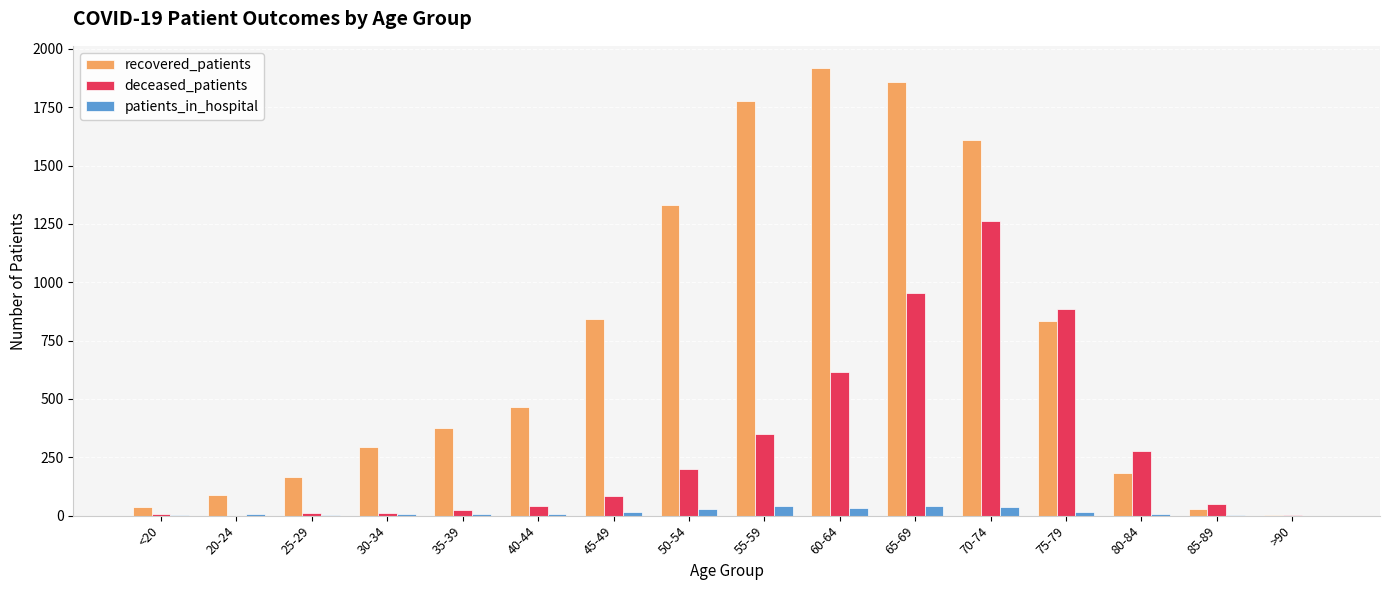

What is the highest value of the deceased_patients series?

1262